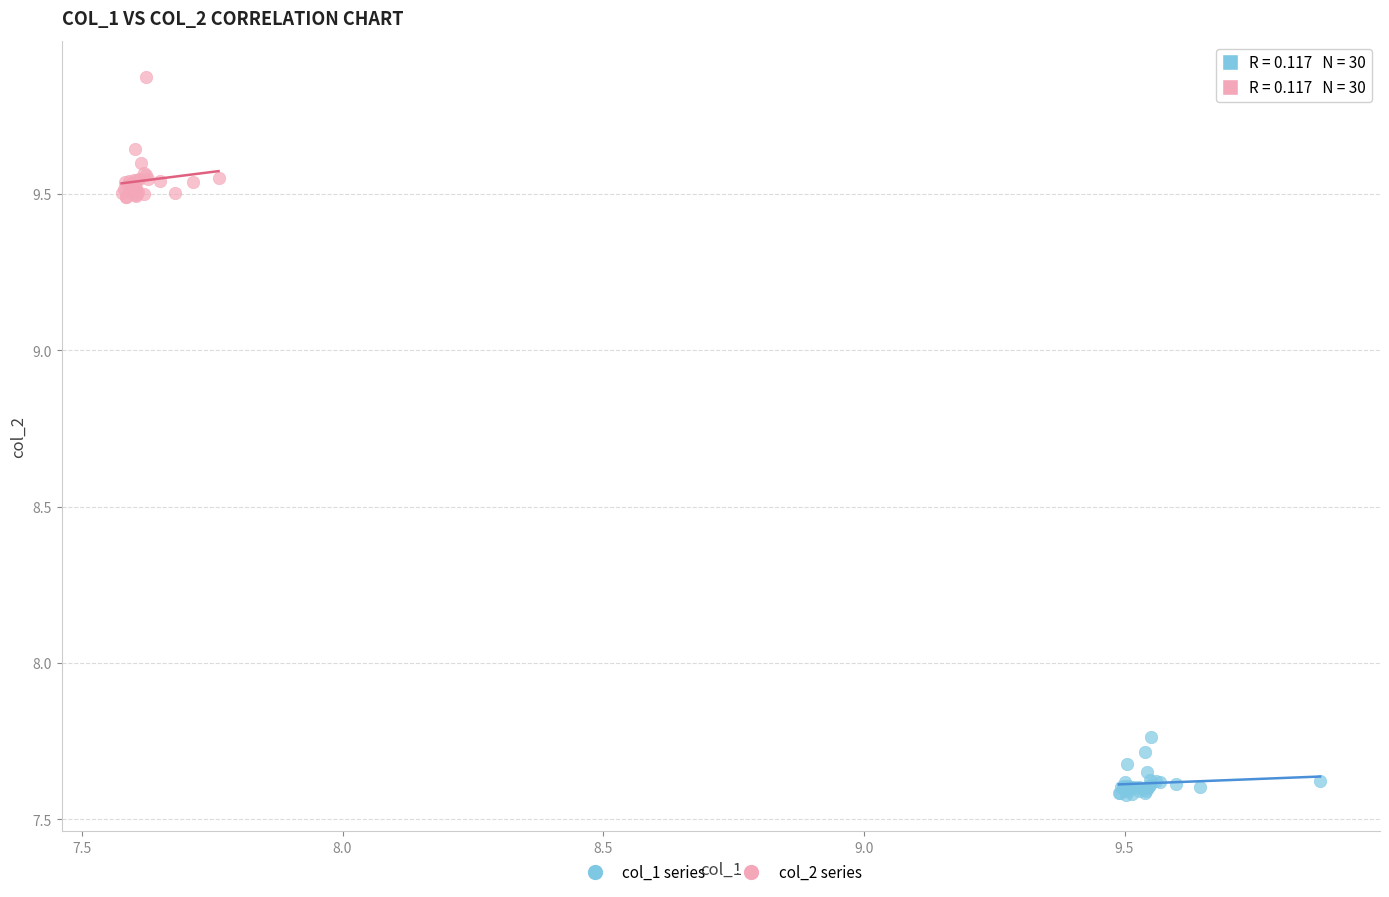

Which series has the widest spread of Y values?

col_2 series